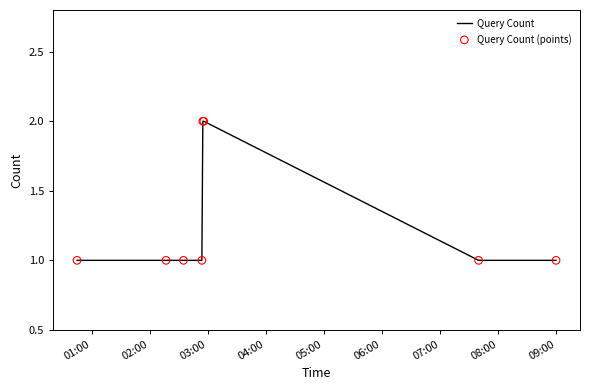

What is the sum of all values?

10